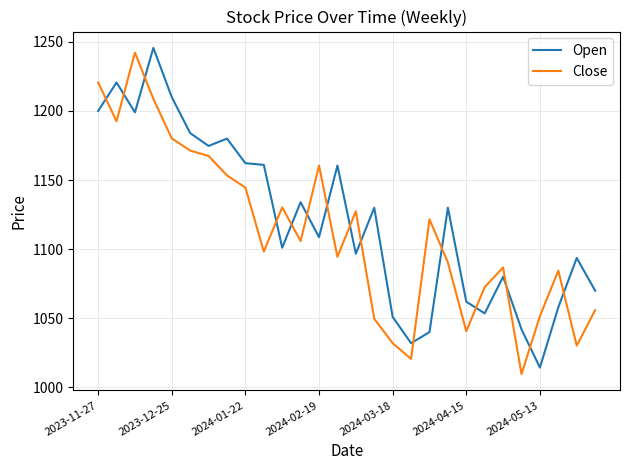

What is the difference between the maximum and minimum values in the Close series?

232.5